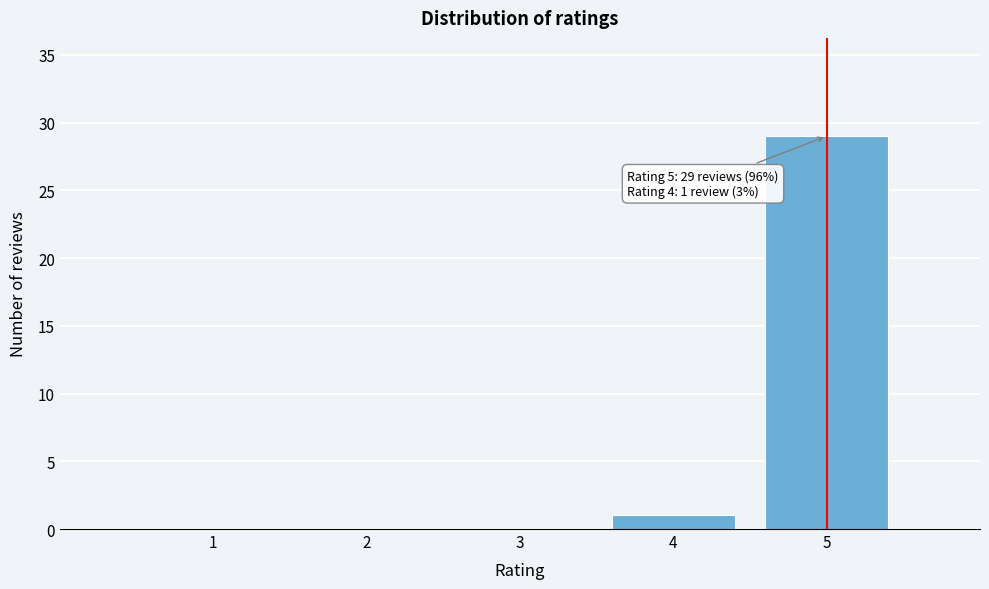

Reading right to left, extract all data points from this chart.

5=29	4=1	3=0	2=0	1=0